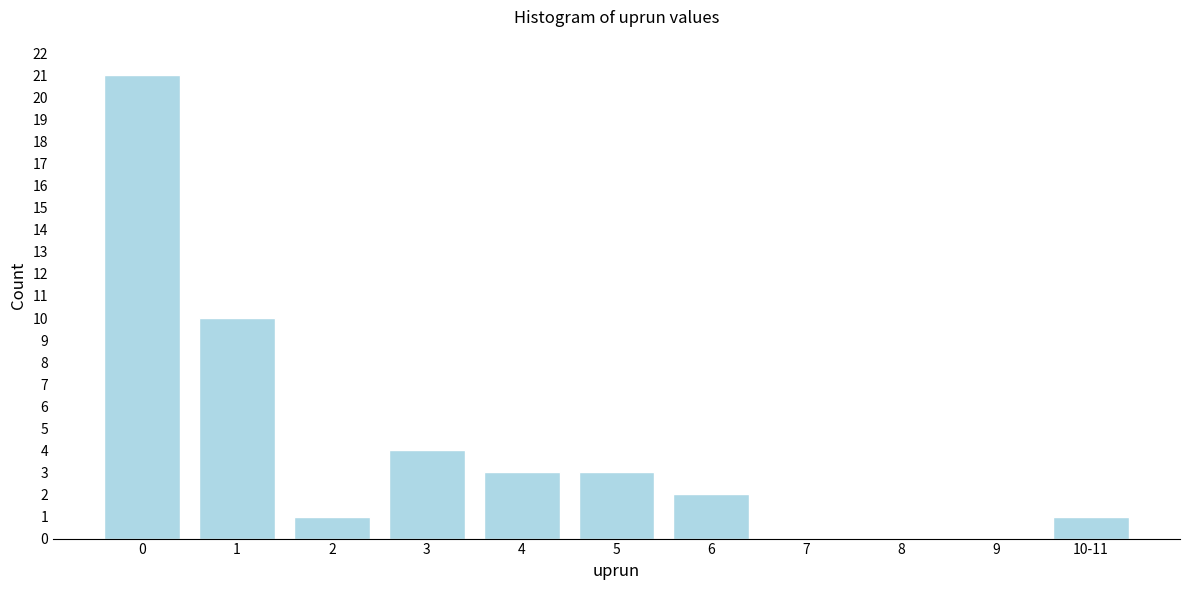

Reading right to left, transcribe all the data shown in this chart.

10-11=1	9=0	8=0	7=0	6=2	5=3	4=3	3=4	2=1	1=10	0=21